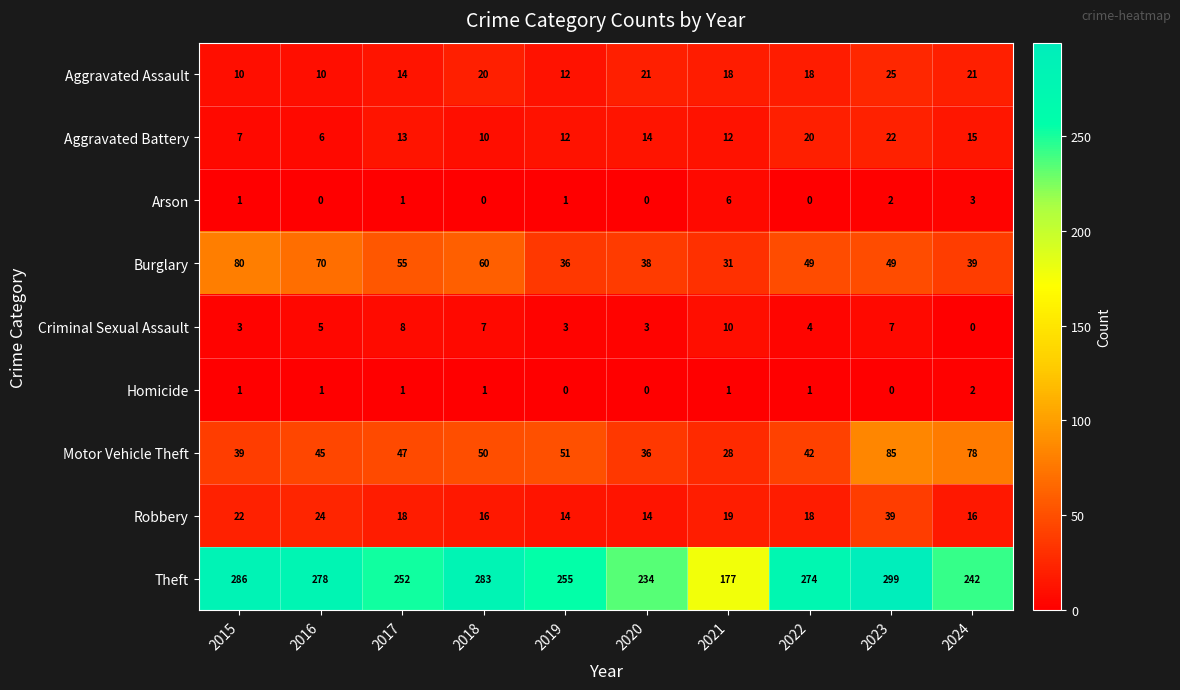

Rank the series by their maximum value, from lowest to highest.

Homicide, Arson, Criminal Sexual Assault, Aggravated Battery, Aggravated Assault, Robbery, Burglary, Motor Vehicle Theft, Theft